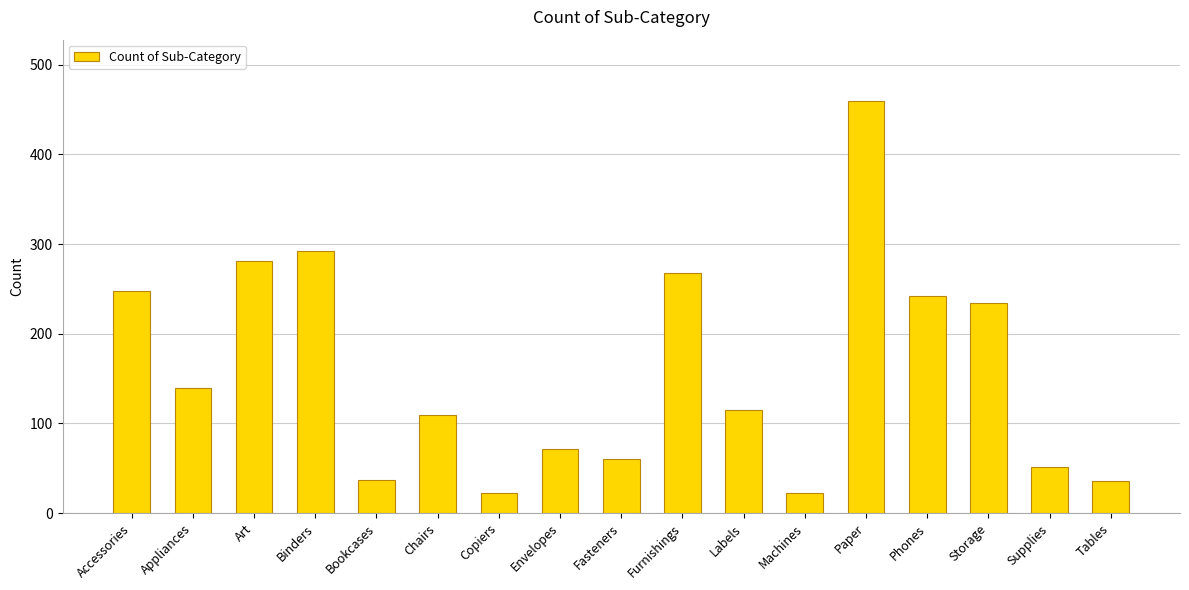

Are the bars grouped side by side (vs. stacked)?

No